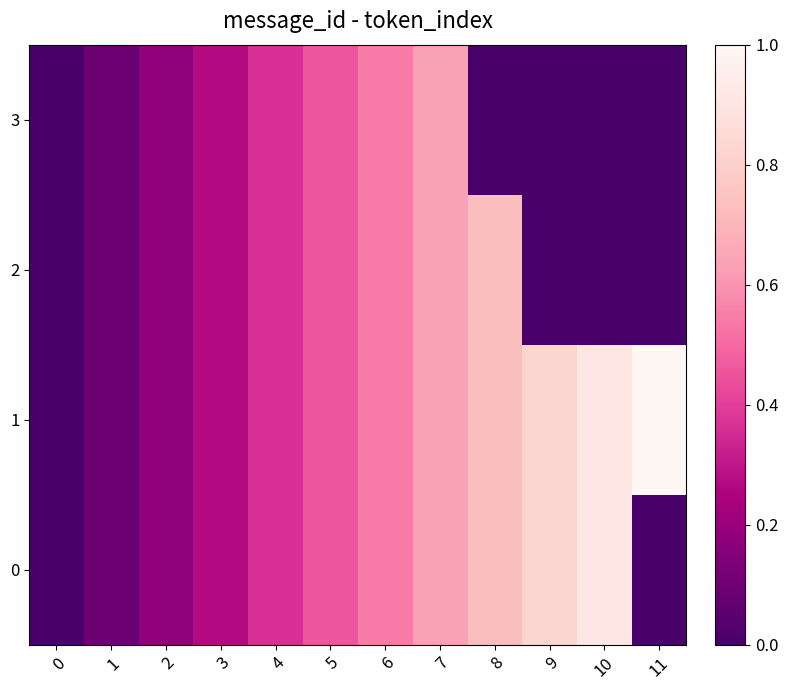

Which series has the largest total across all categories?

1